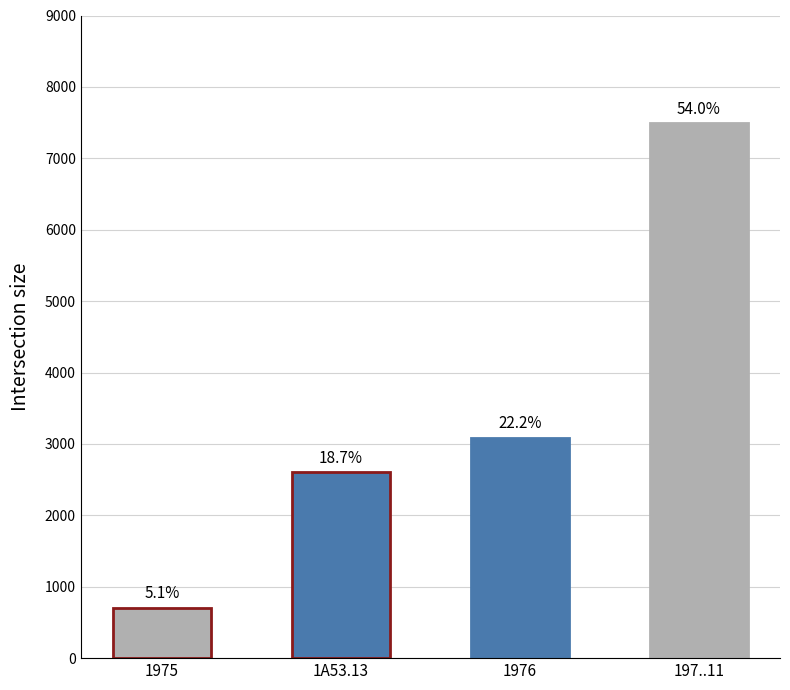

What is the difference between the second highest and minimum values?

2385